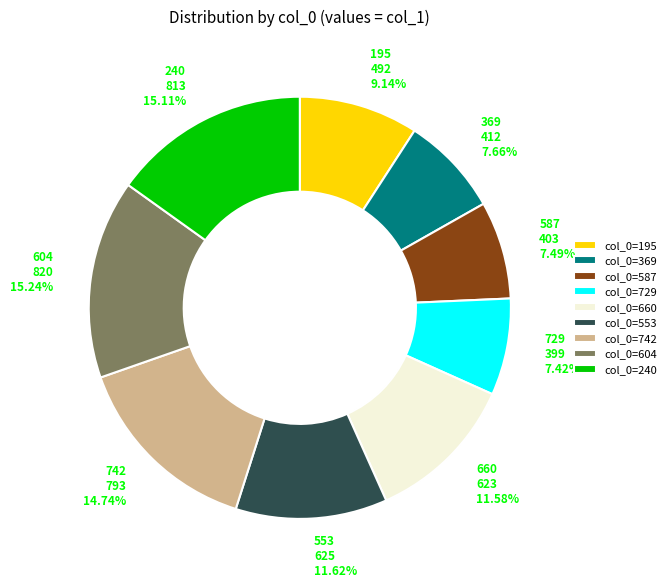

Count the number of slices in the pie.

9